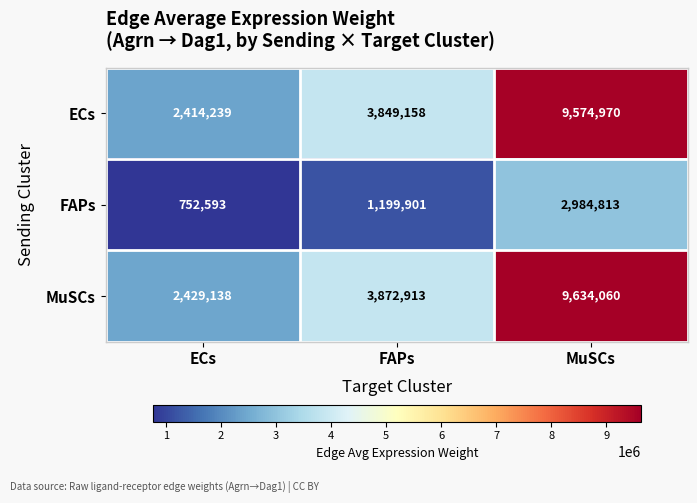

What is the difference between the maximum and minimum values in the FAPs series?

2232220